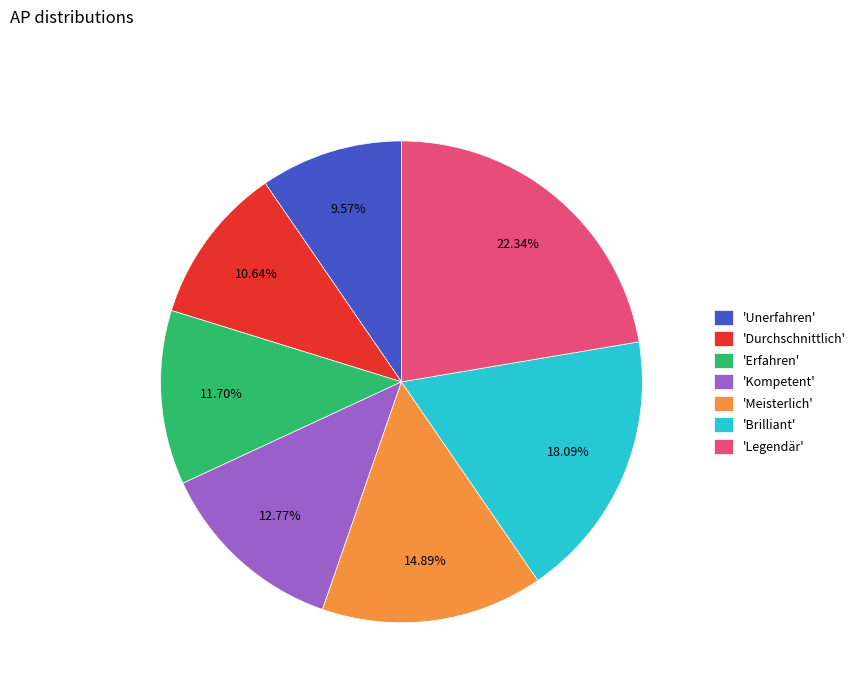

Rank the categories by value from lowest to highest.

'Unerfahren', 'Durchschnittlich', 'Erfahren', 'Kompetent', 'Meisterlich', 'Brilliant', 'Legendär'